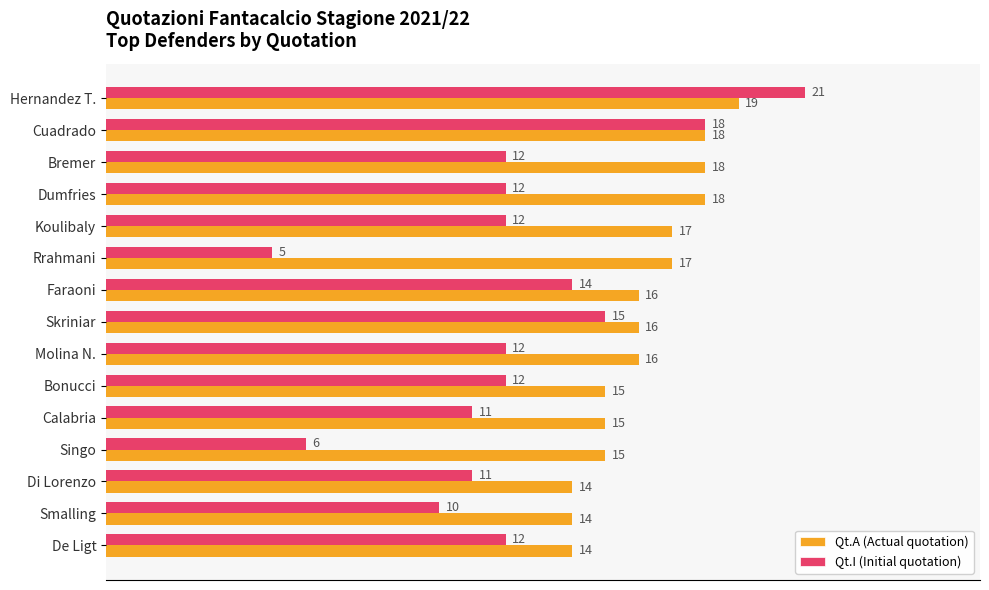

What is the sum of all Qt.I (Initial quotation) values?

183